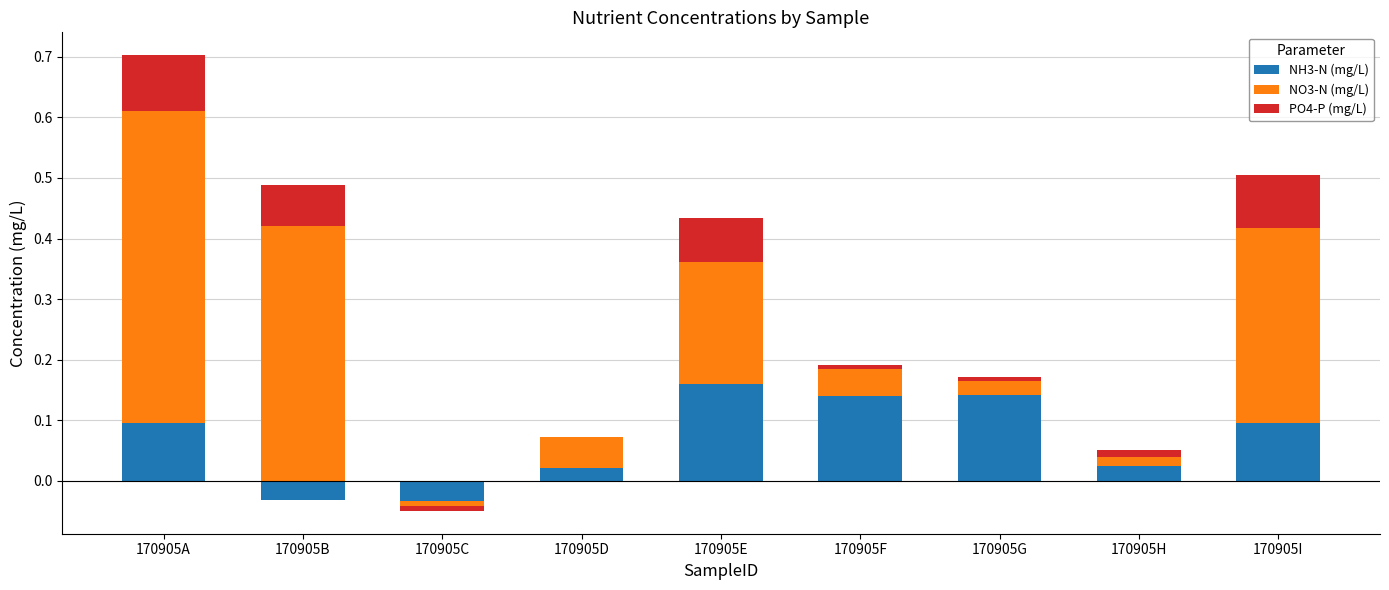

Reading right to left, extract all data points from this chart.

NH3-N (mg/L): 0.1	0.0	0.1	0.1	0.2	0.0	0.0	0.0	0.1
NO3-N (mg/L): 0.3	0.0	0.0	0.0	0.2	0.0	0.0	0.4	0.5
PO4-P (mg/L): 0.1	0.0	0.0	0.0	0.1	0.0	0.0	0.1	0.1